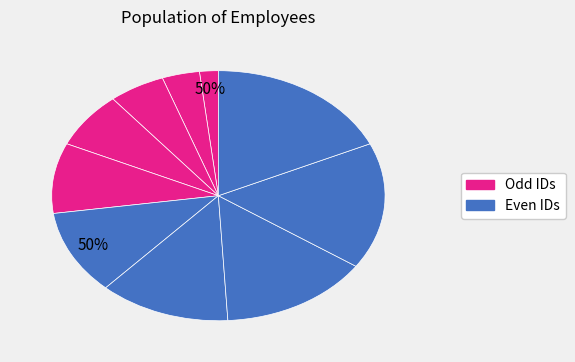

To the nearest percent, what portion does 6 represent?

11%